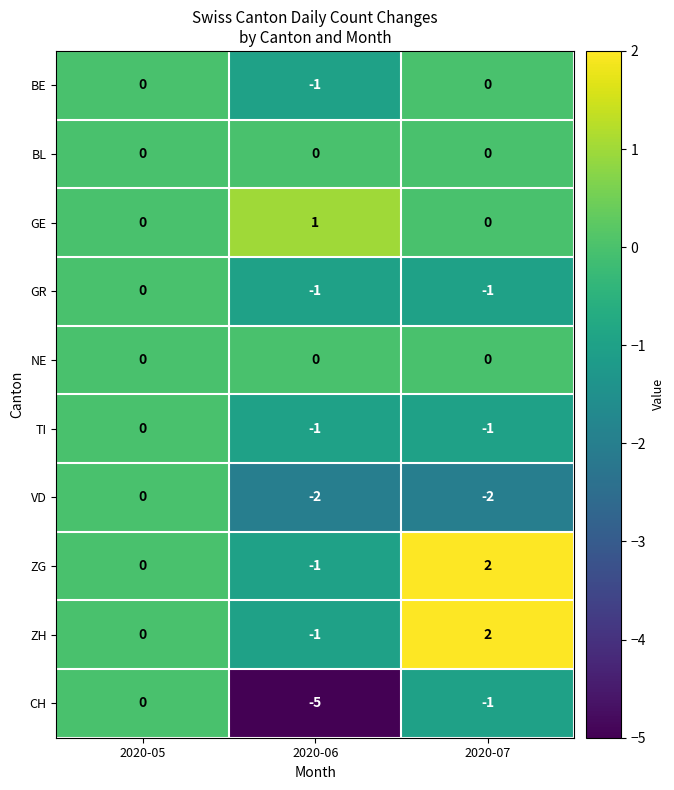

Count the GR values in the range -1 to 0.

3